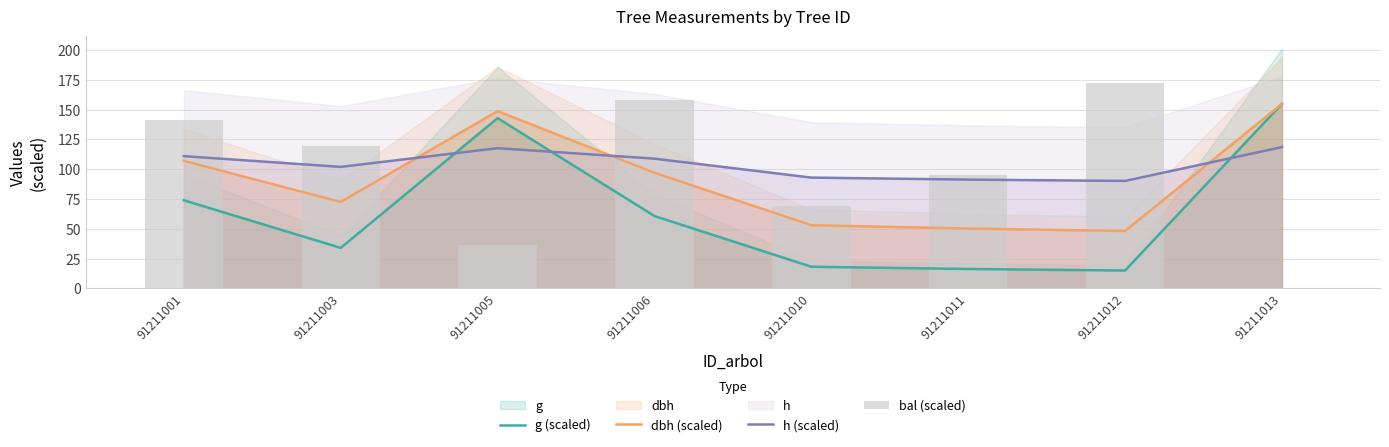

At how many categories does at least one series exceed 11?

8